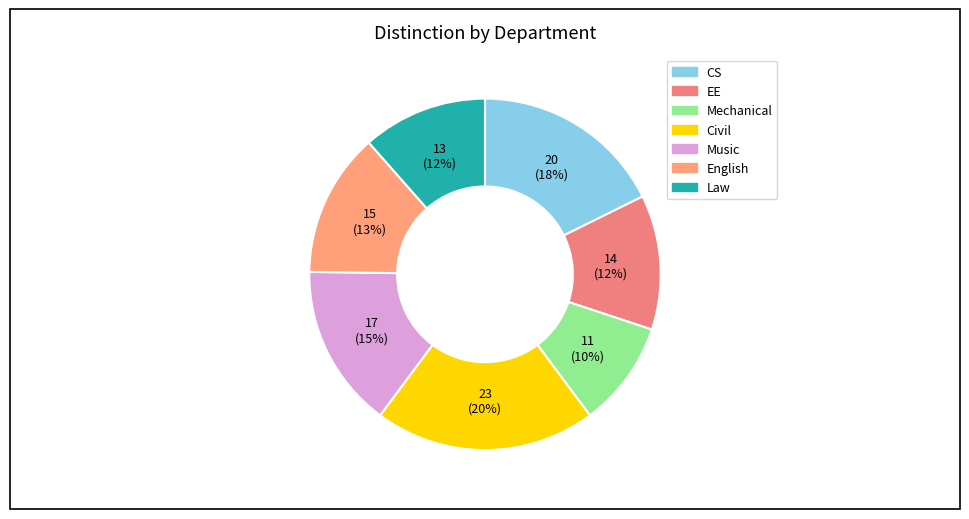

Approximately how many times larger is the value at CS compared to Civil?

0.9